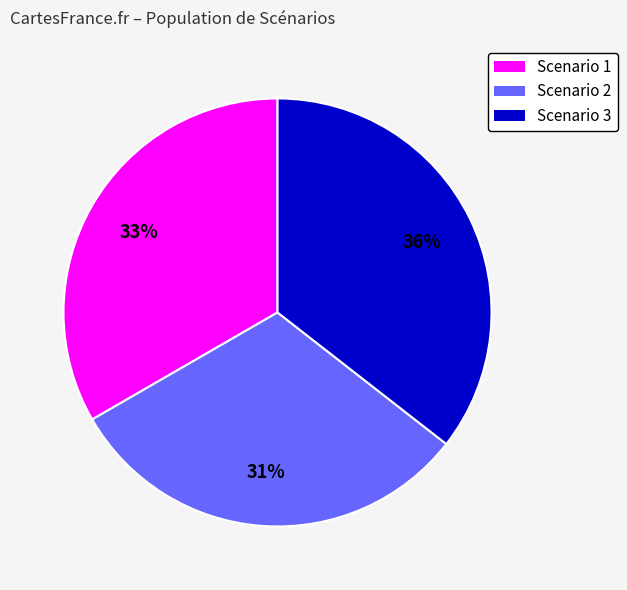

Is Scenario 1 the majority of the pie?

No